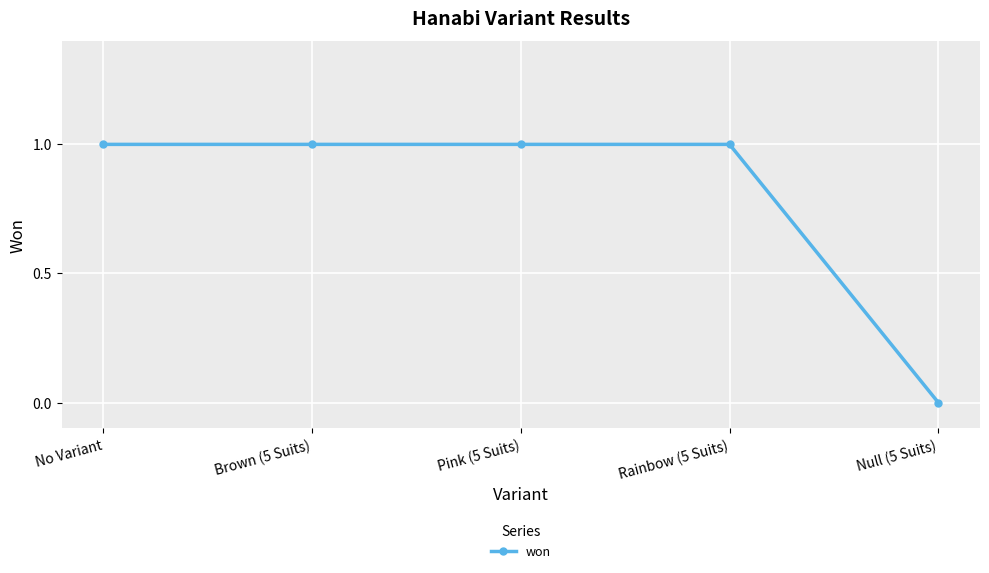

What is the maximum value shown in the chart?

1